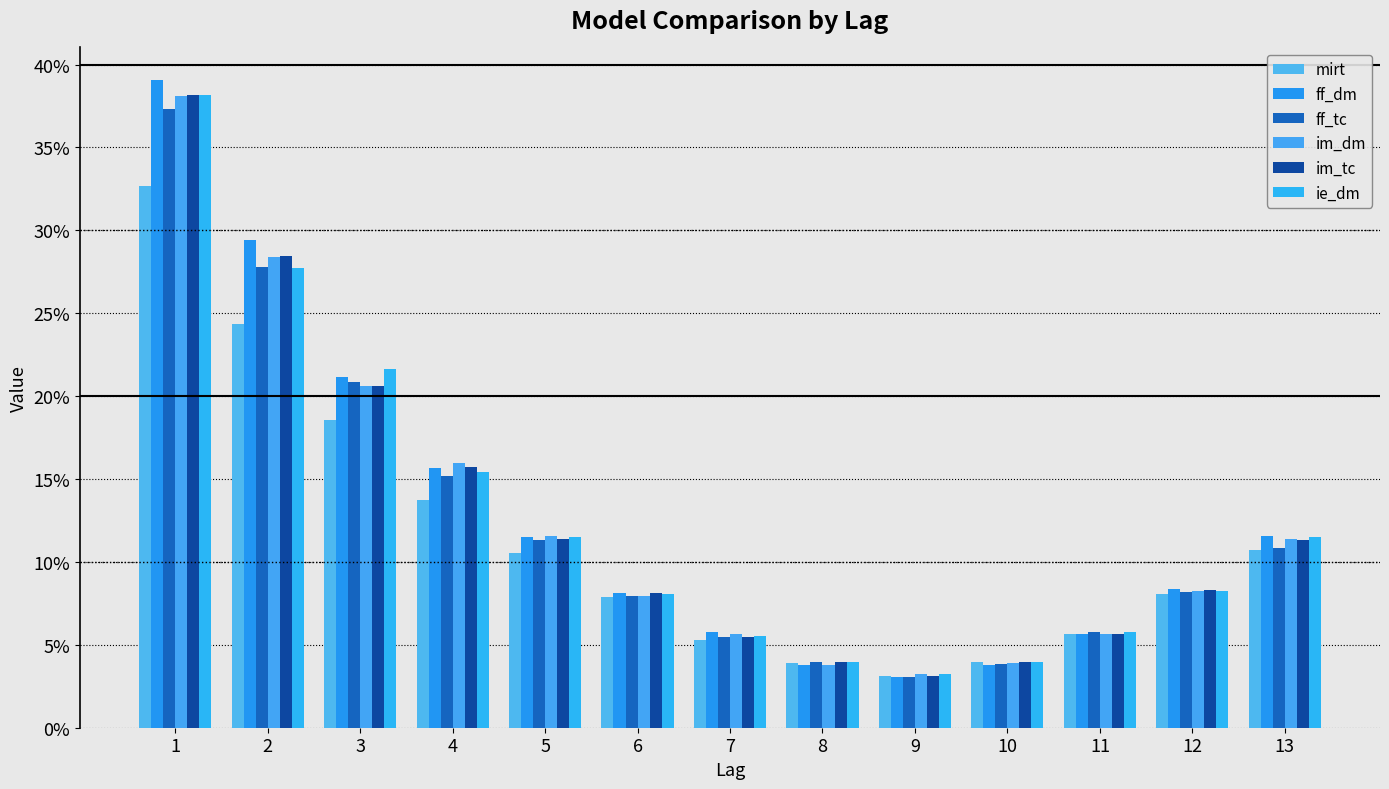

Does the chart contain stacked bars?

No